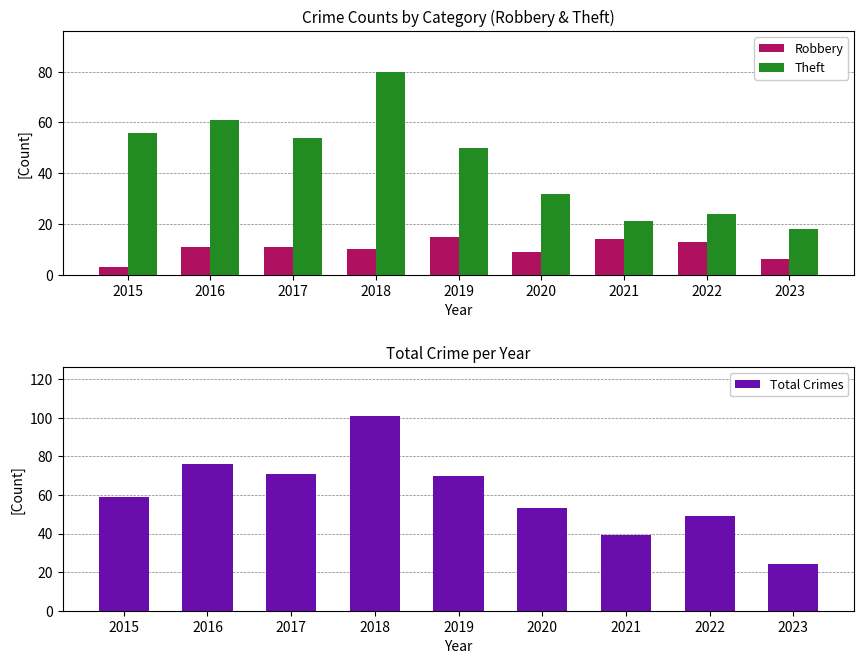

What is the value of the Robbery bar at the 8th from the left?

13